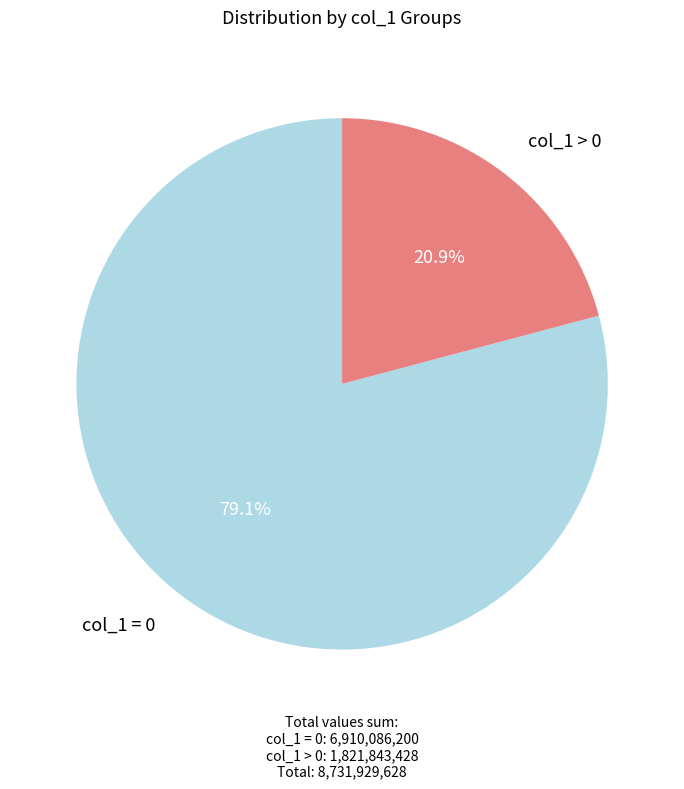

Is there a majority slice in this chart?

Yes